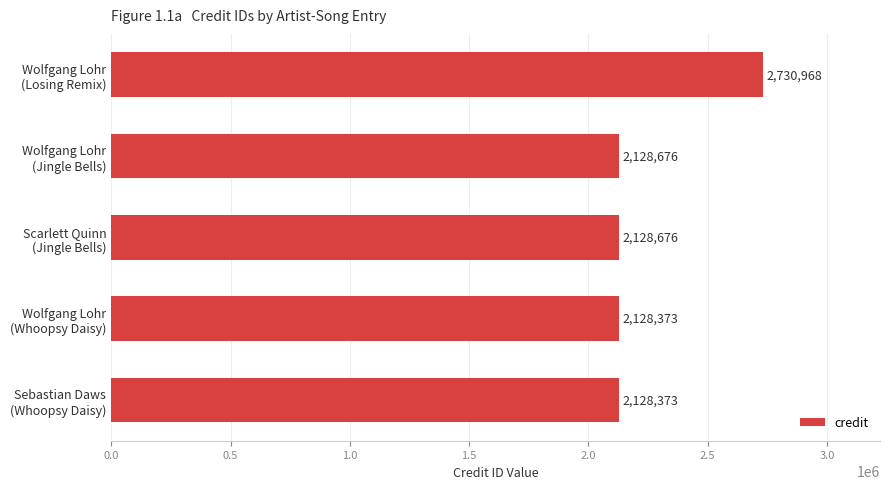

Reading bottom to top, what are all the values shown in this chart?

2128373	2128373	2128676	2128676	2730968